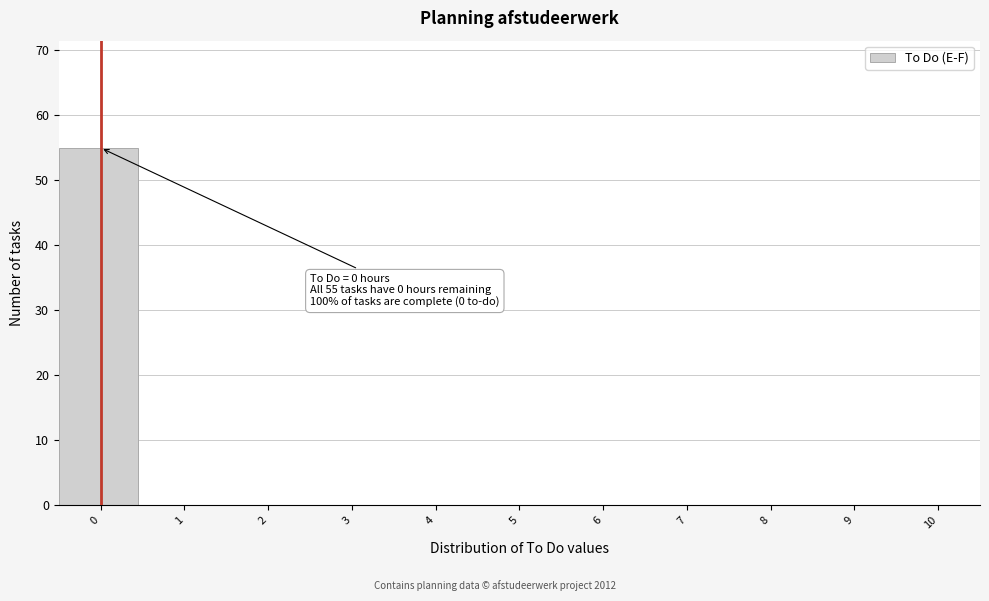

Reading right to left, list all the values displayed in this chart.

10=0	9=0	8=0	7=0	6=0	5=0	4=0	3=0	2=0	1=0	0=55